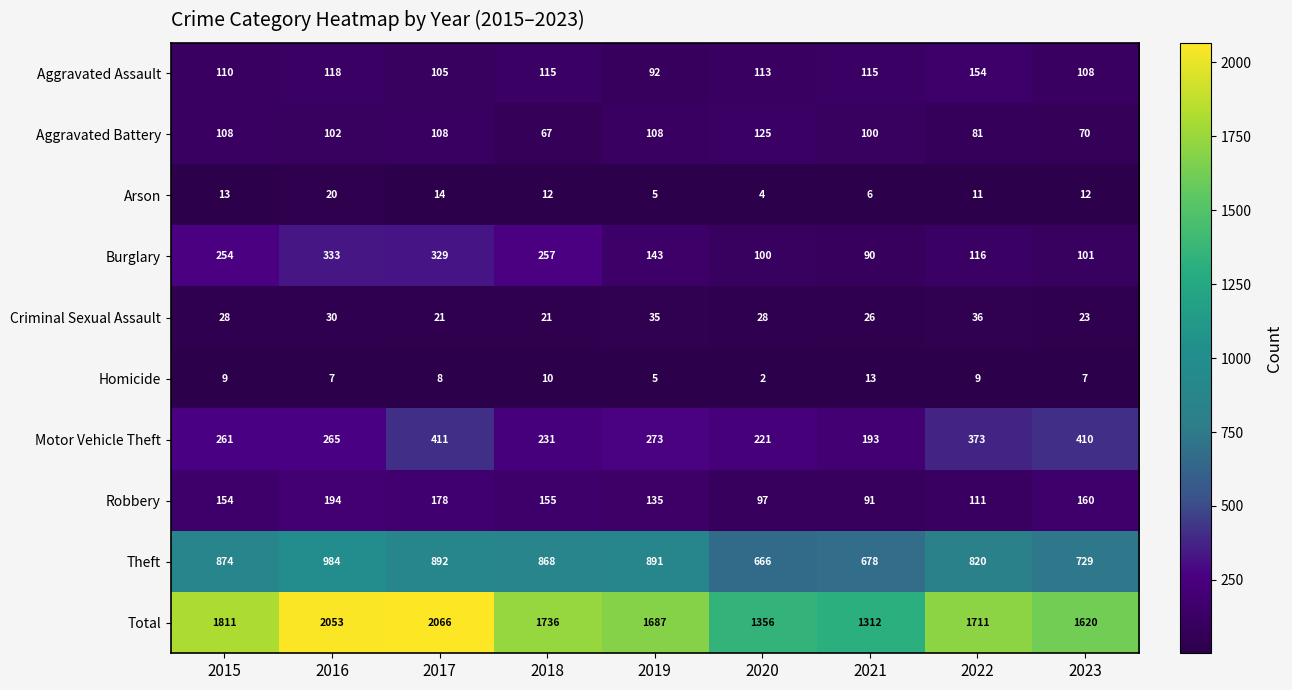

True or false: Arson has a value of 18 at 2018.

False